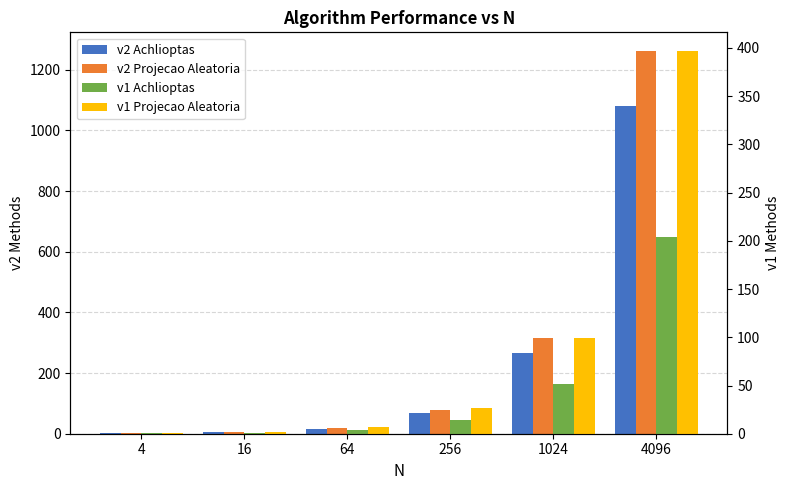

At how many categories does at least one series exceed 253?

2